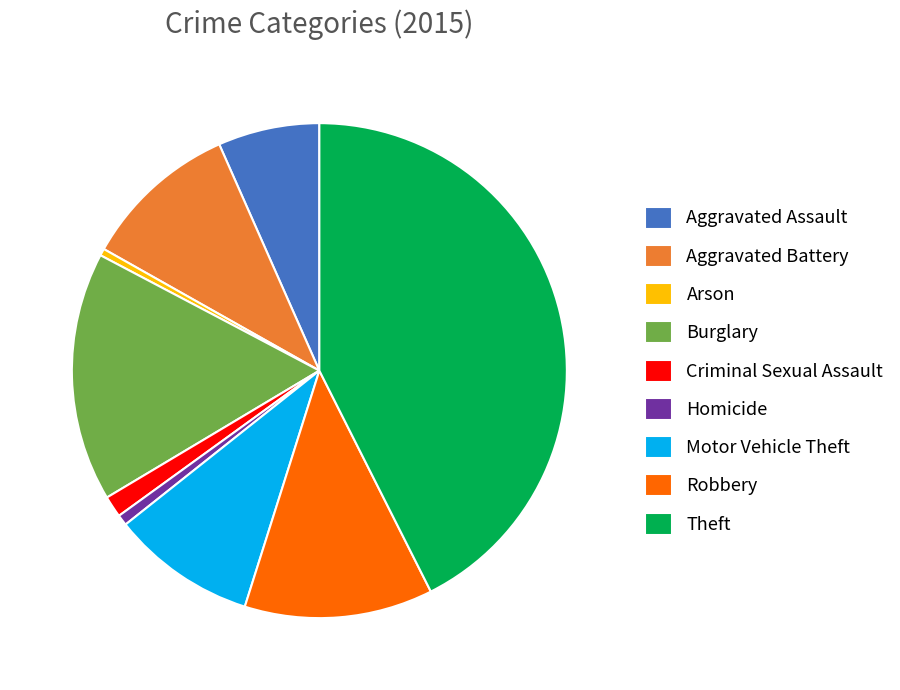

Is Theft the majority of the pie?

No